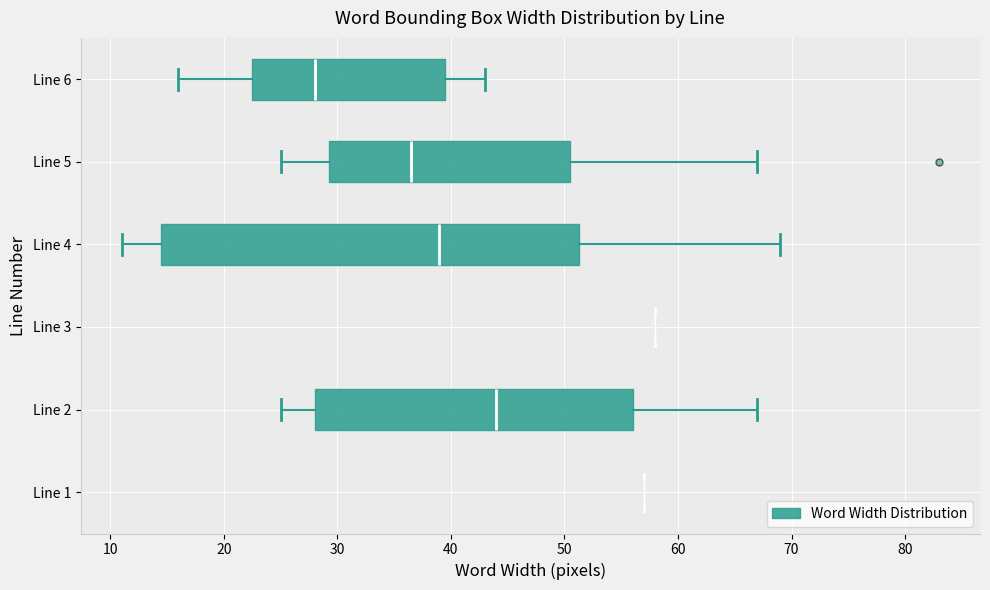

Reading bottom to top, read every box against the x-axis: the position of its median line, the range the box covers, and the ends of its whiskers. The values are not printed on the chart, so give them approximately, as read against the axis.

Line 1: box collapsed to a line at 57, whiskers 57 to 57
Line 2: median 44, box 28 to 56, whiskers 25 to 67
Line 3: box collapsed to a line at 58, whiskers 58 to 58
Line 4: median 39, box 15 to 51, whiskers 11 to 69
Line 5: median 37, box 29 to 51, whiskers 25 to 67
Line 6: median 28, box 23 to 40, whiskers 16 to 43